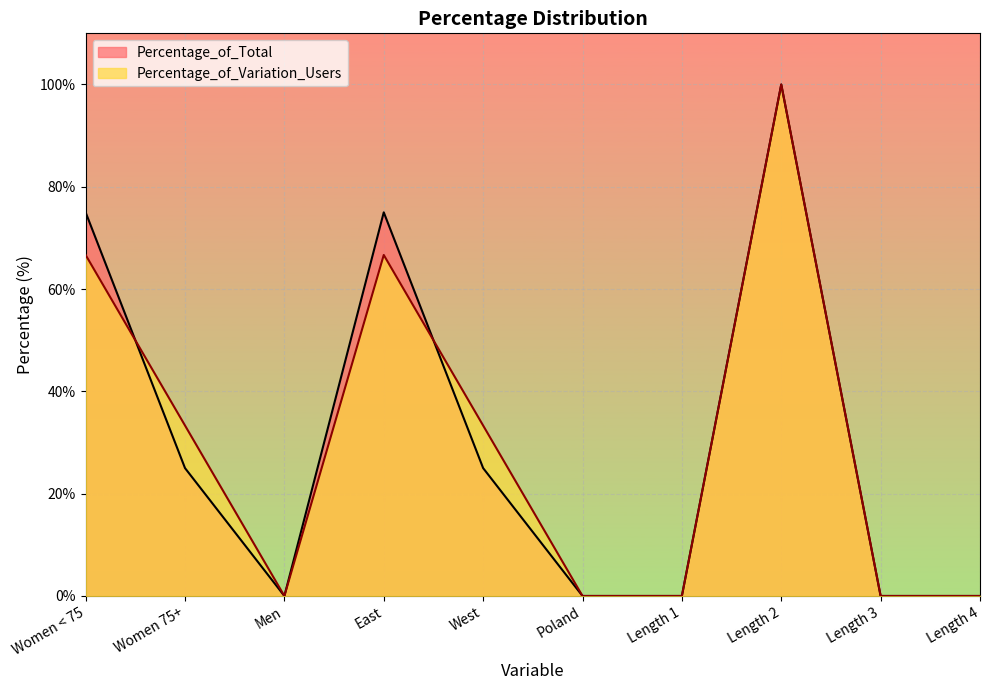

At how many categories does at least one series exceed 91?

1